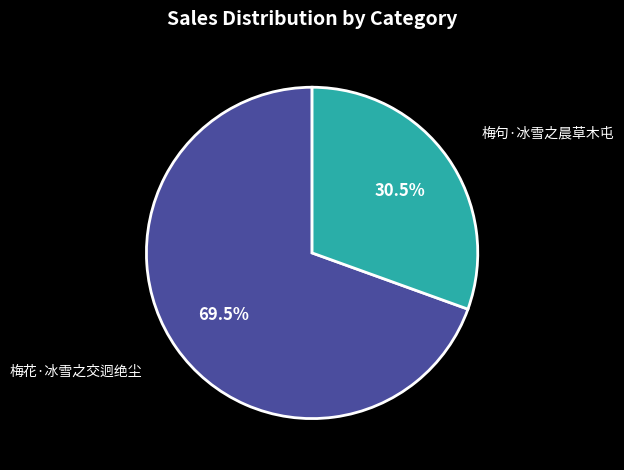

To the nearest percent, what is the average slice percentage?

50%